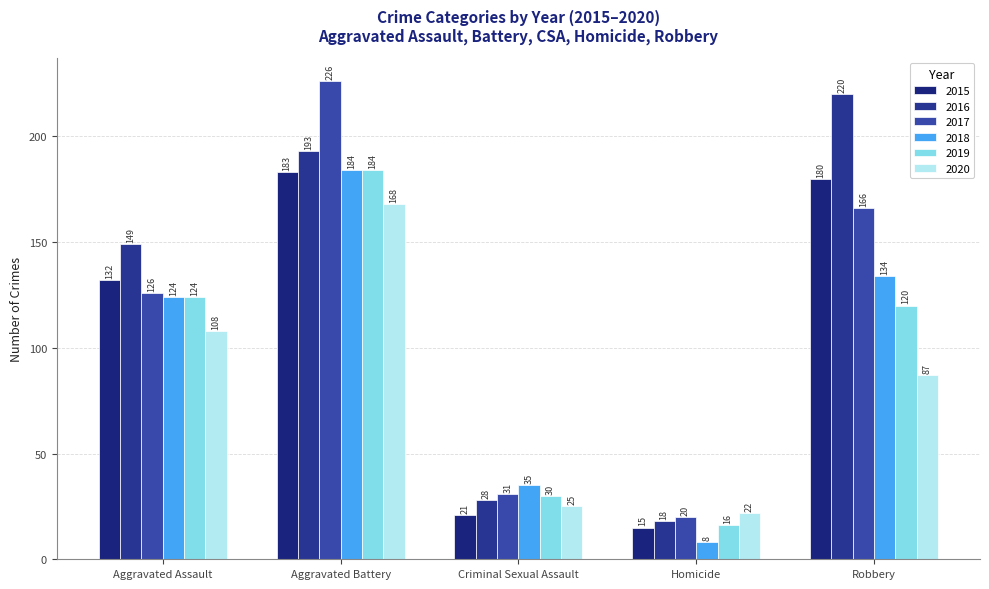

What is the difference between the highest and lowest values at Homicide?

14